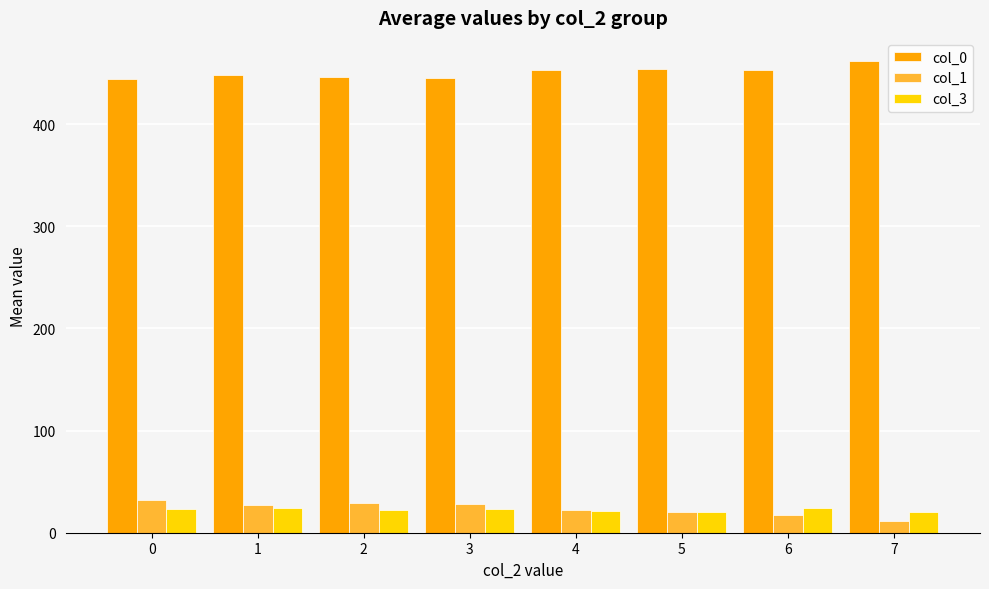

At which category does the chart reach its peak across all series?

7